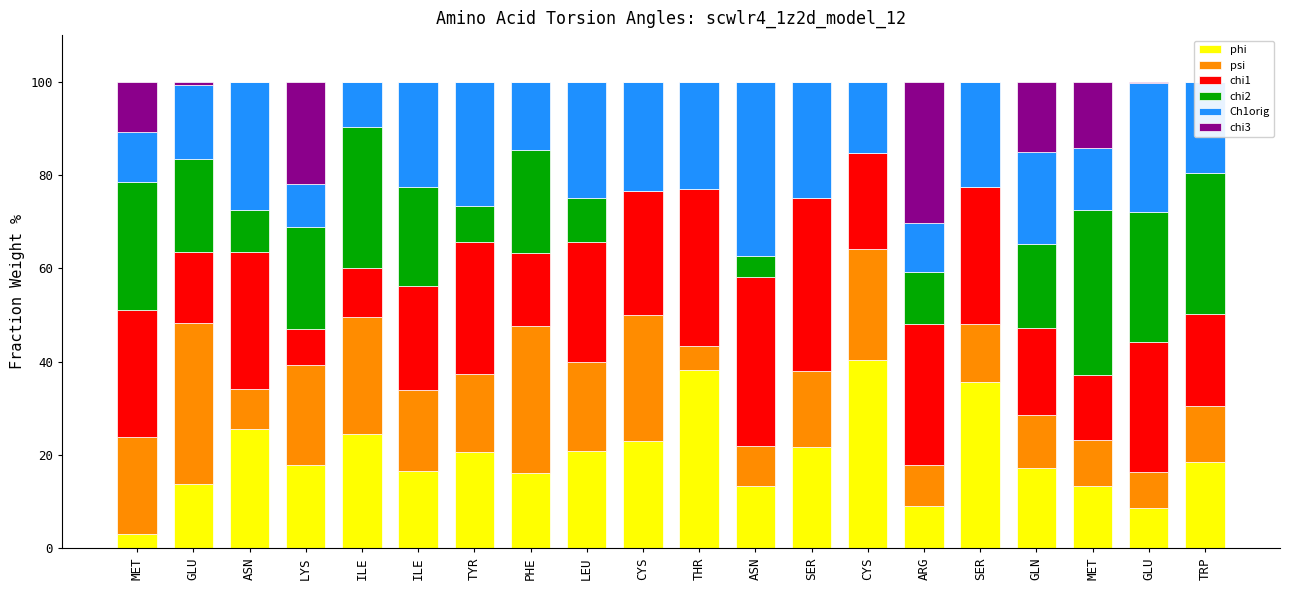

List the series in order of their peak value, lowest first.

chi3, psi, chi2, chi1, Ch1orig, phi